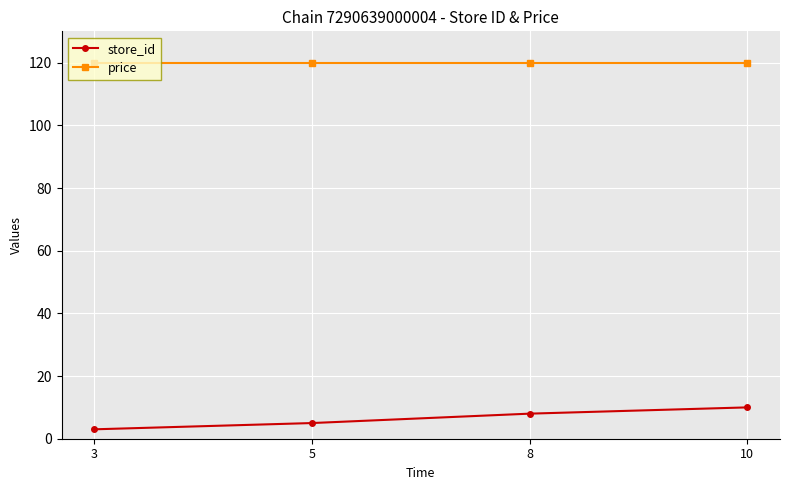

At how many categories does at least one series exceed 46?

4